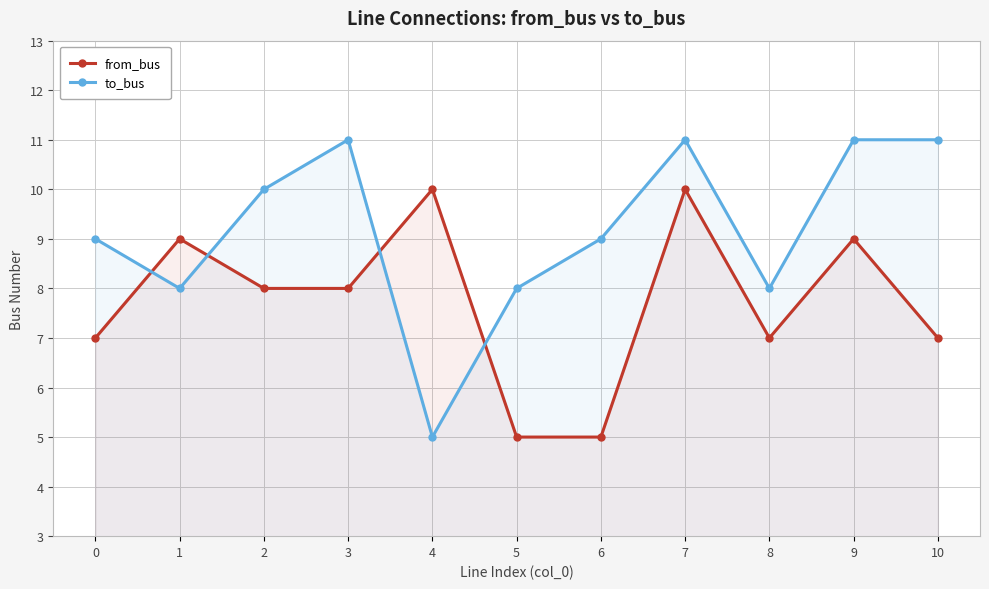

In from_bus, how many points are lower than both neighbors (excluding endpoints)?

1